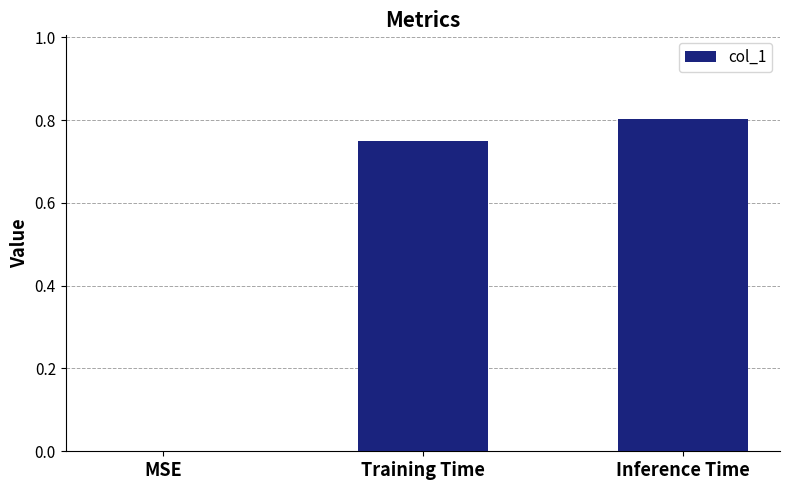

What is the sum of the values at MSE and Inference Time?

0.8